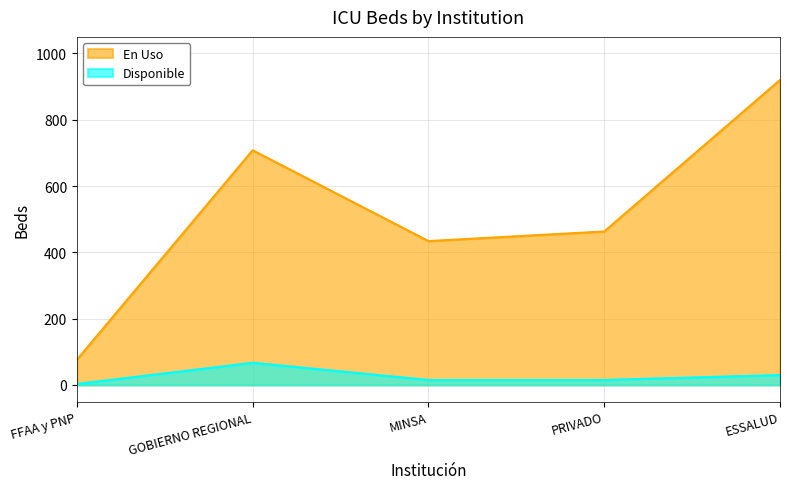

What is the total value across all series at ESSALUD?

950